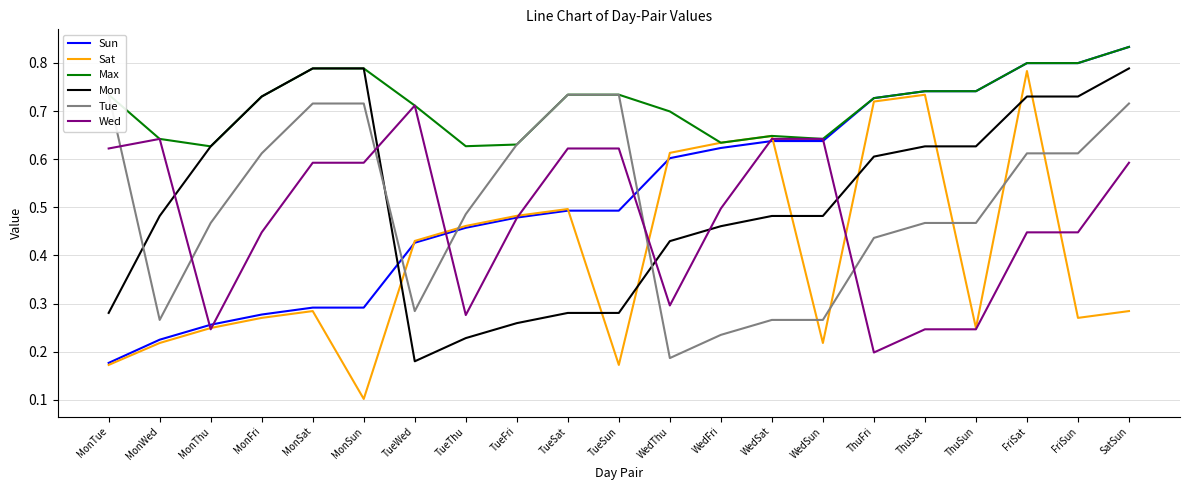

True or false: Max has a value of 0.2 at ThuFri.

False